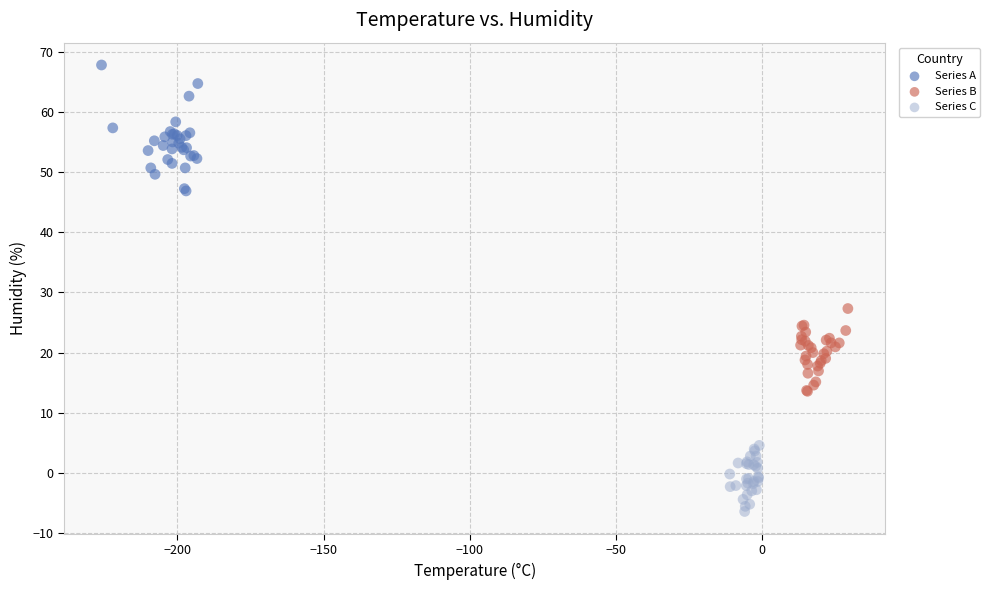

Which series contains the lowest Y value?

Series C